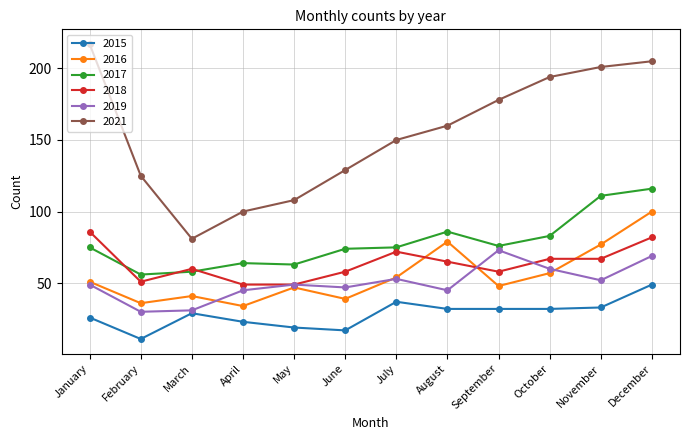

At which category does 2017 reach its first local valley?

February